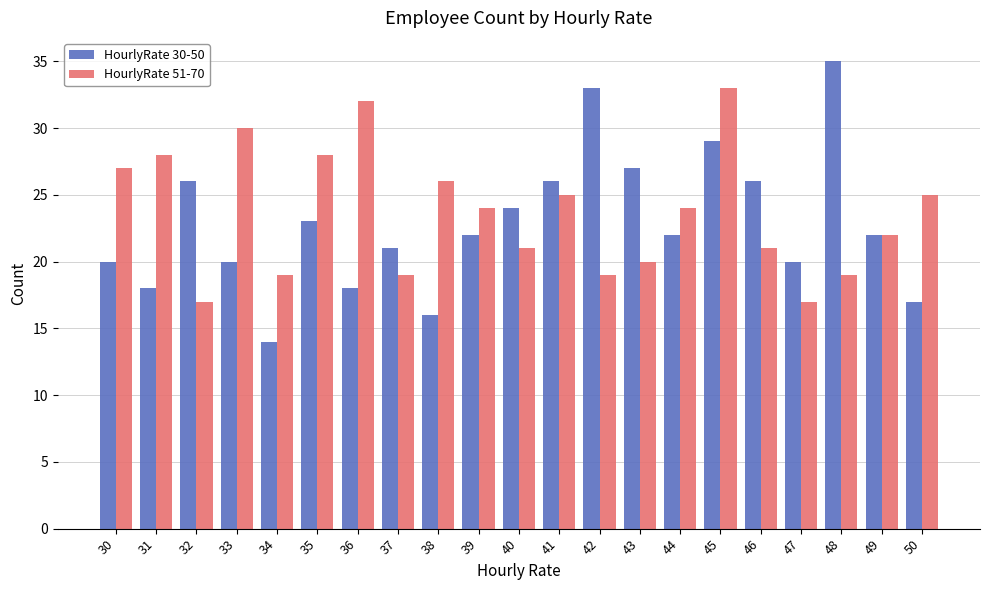

Which series has the largest range (max minus min)?

HourlyRate 30-50